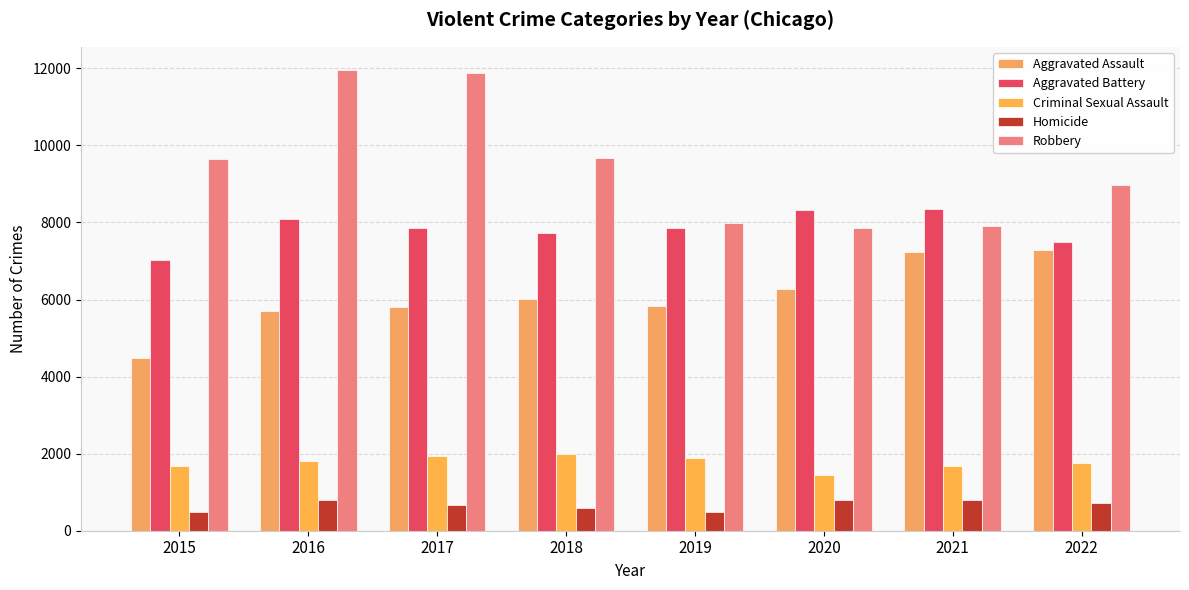

What value does the Aggravated Battery series have at 2021?

8348